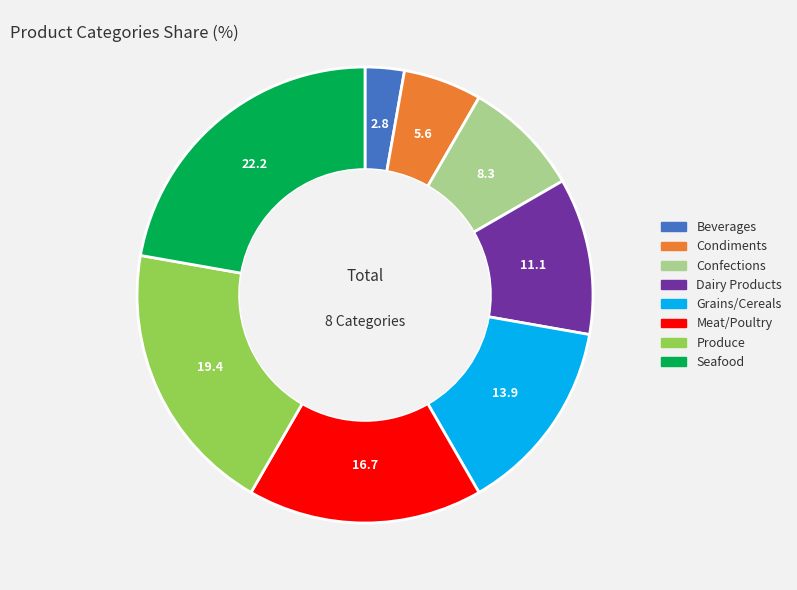

True or false: Confections accounts for 1% of the total.

False